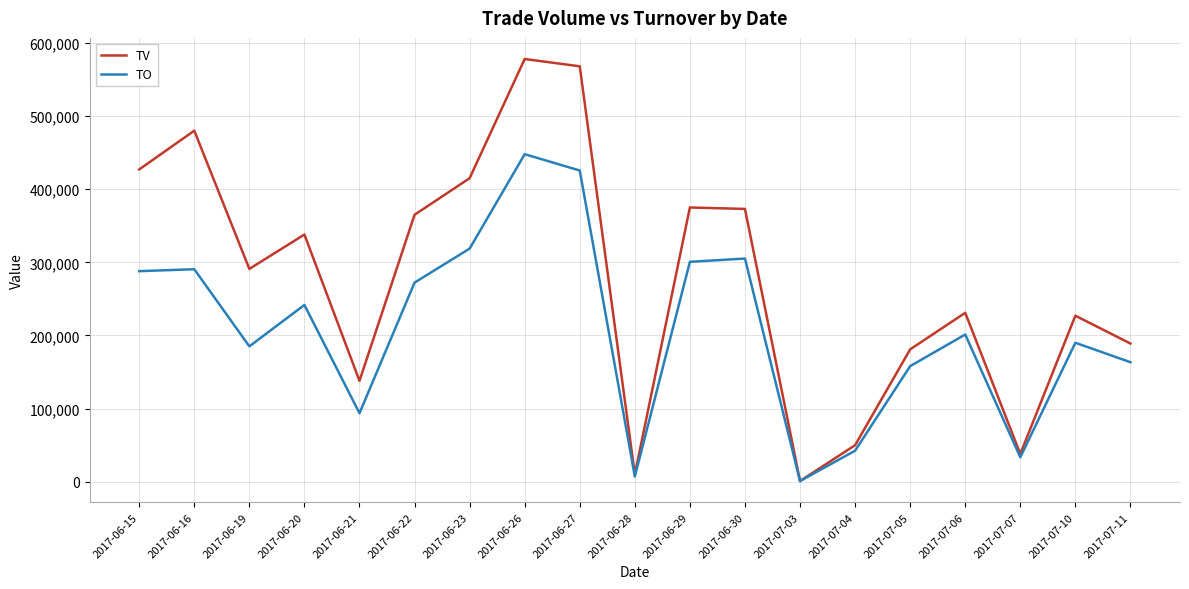

The value of TO at 2017-07-06 is 101354. True or false?

False